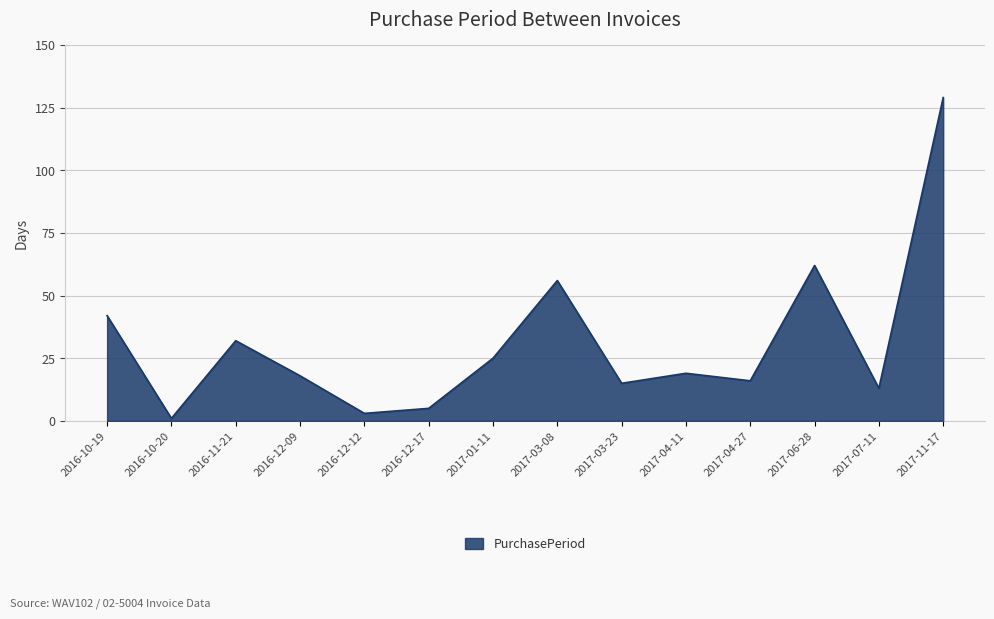

True or false: the data shows 29 at 2016-12-09.

False